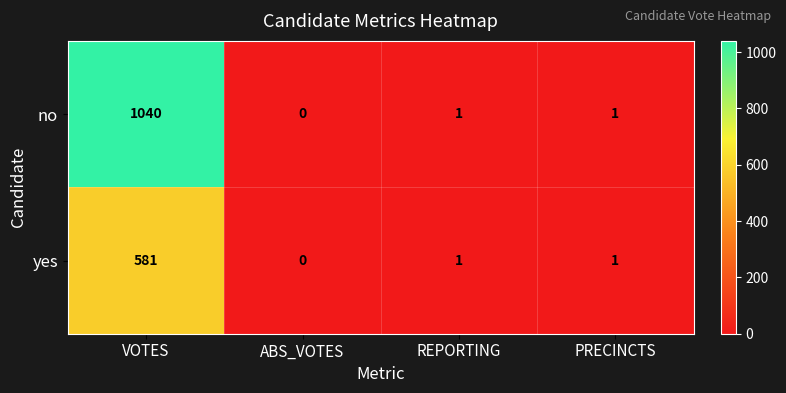

Reading right to left, transcribe all the data shown in this chart.

no: 1	1	0	1040
yes: 1	1	0	581